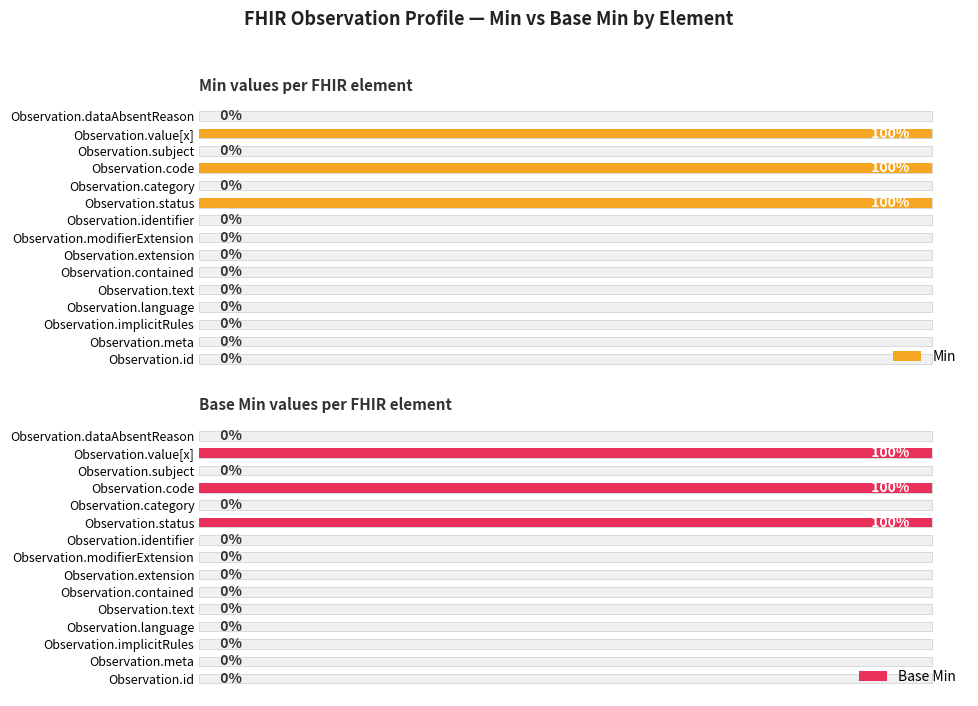

Between Observation.id and Observation.extension, which series saw the biggest shift?

Min